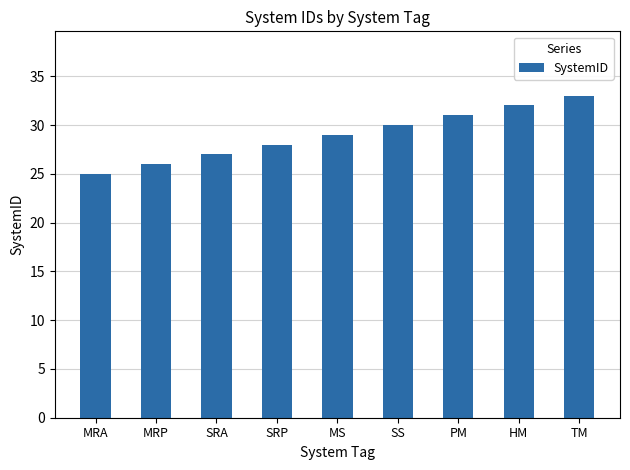

How many data points does each series have?

9